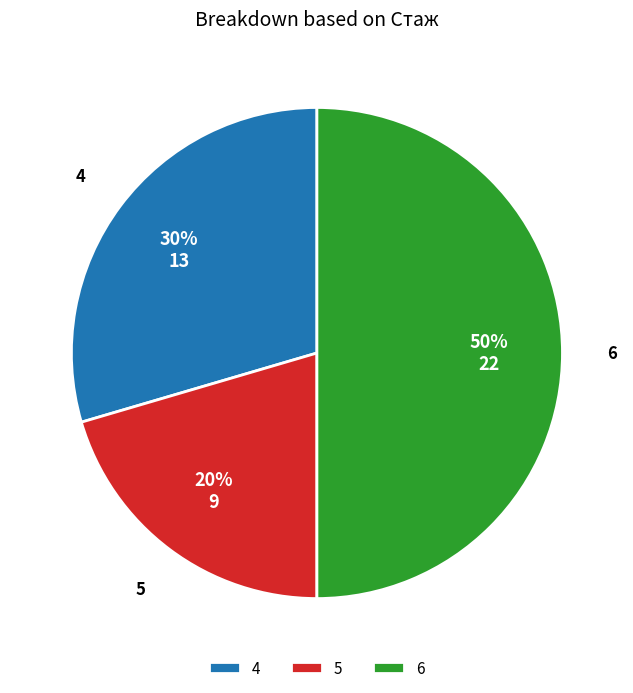

Between 4 and 5, which is larger?

4